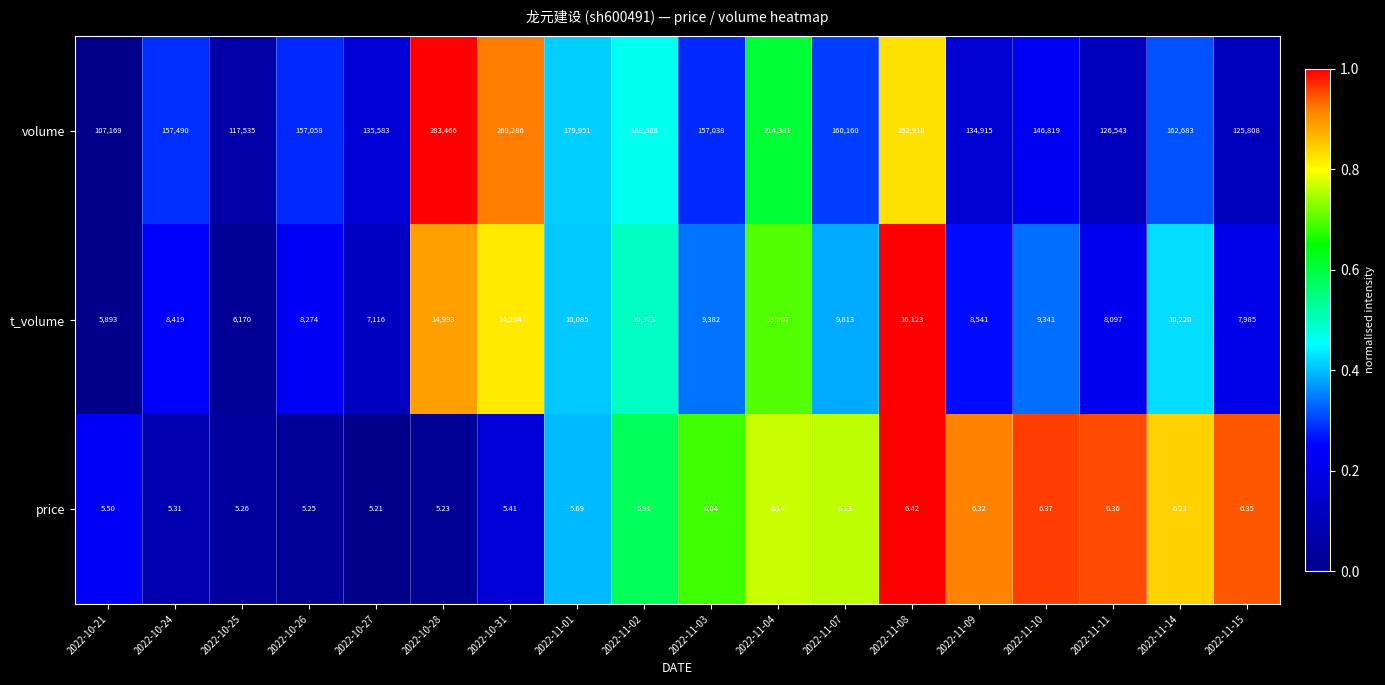

Rank the series by their maximum value, from highest to lowest.

volume, t_volume, price